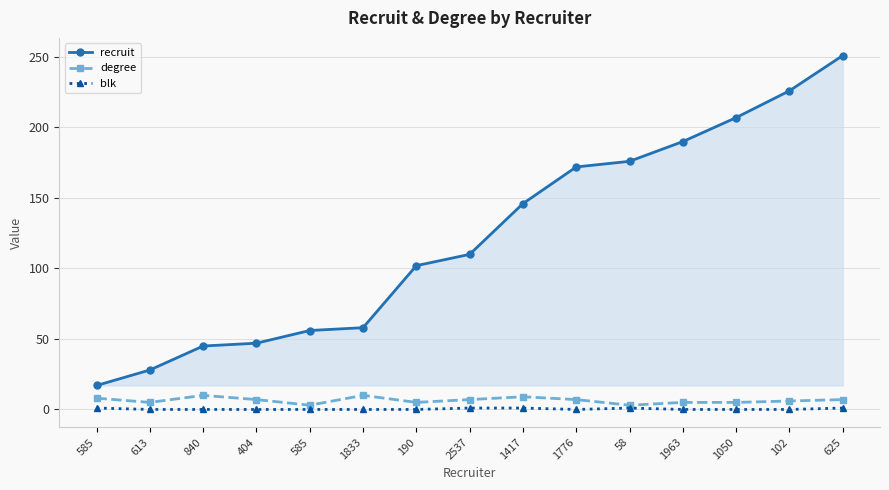

What is the difference between the maximum and minimum values in the degree series?

7